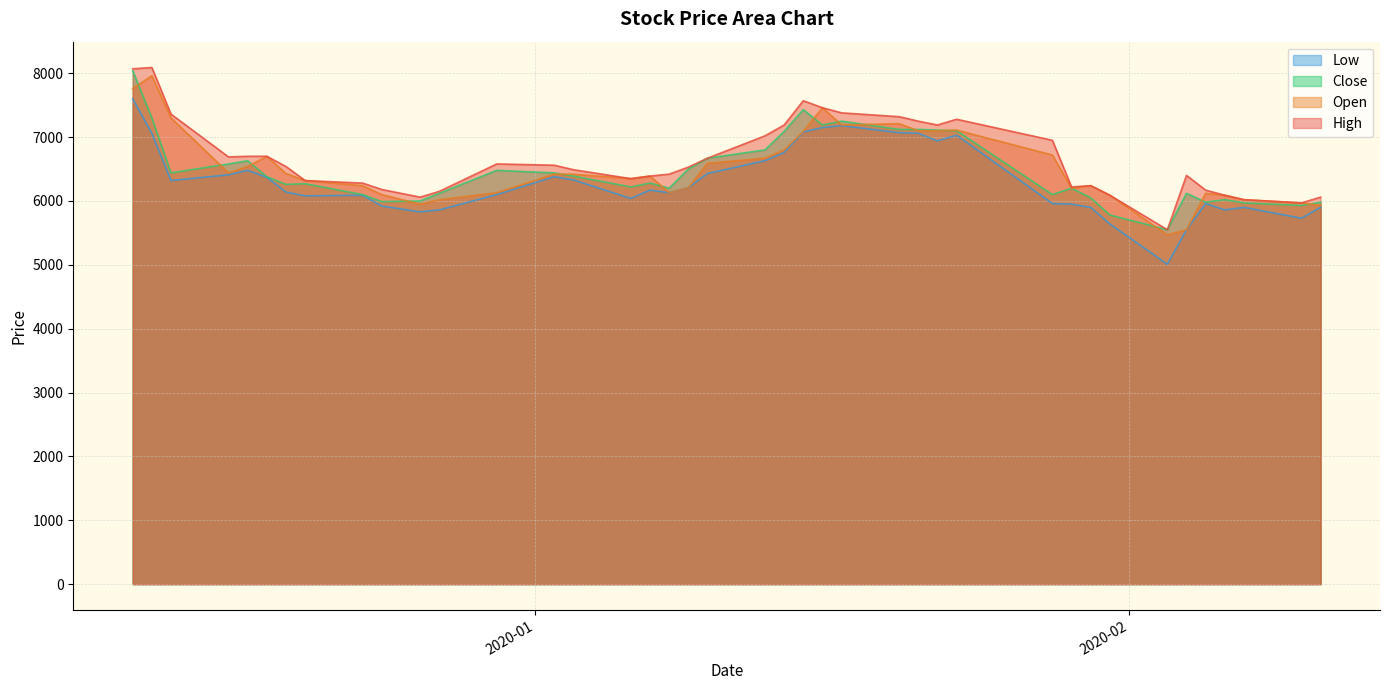

What is the difference between the second highest and minimum values in the High series?

2520